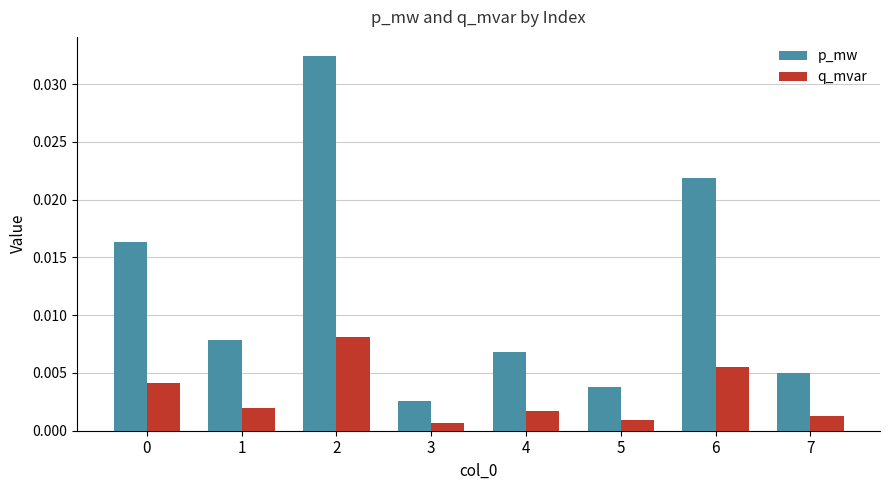

Which series has the largest range (max minus min)?

p_mw